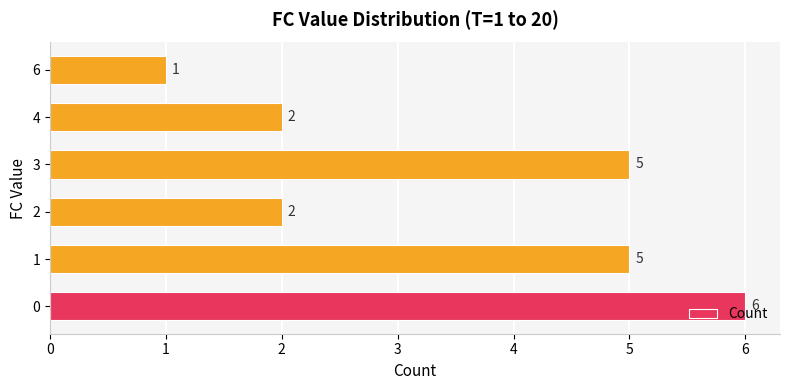

What is the average value?

4